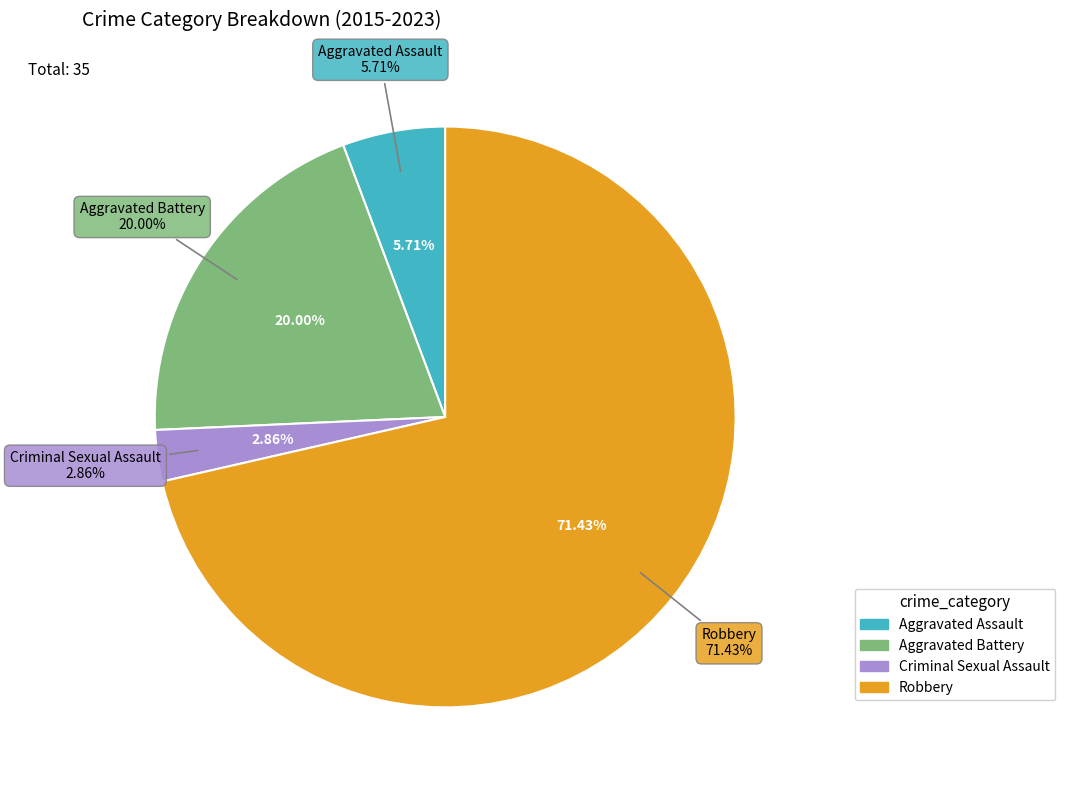

Which category accounts for the majority?

Robbery